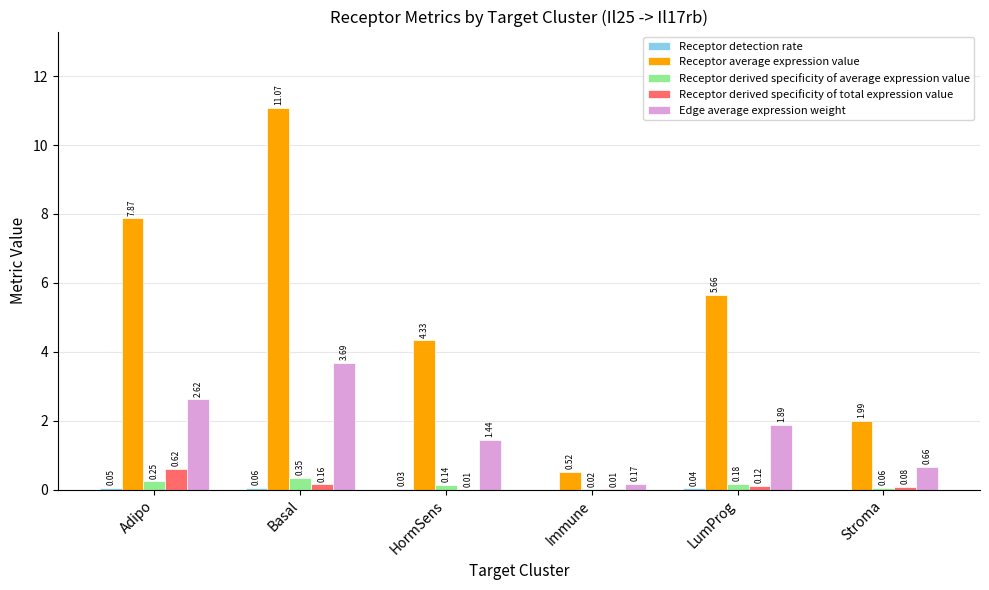

How many series are shown in this chart?

5